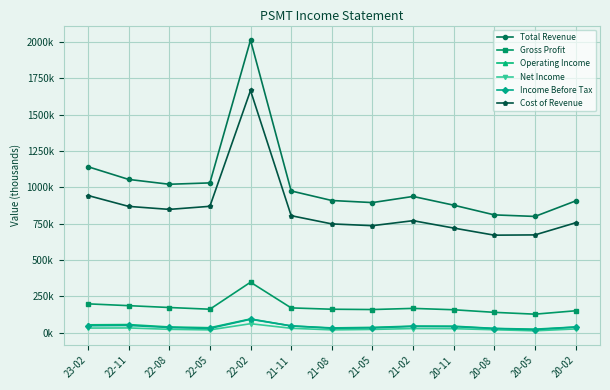

Reading left to right, transcribe all the data shown in this chart.

Total Revenue: 1142200	1054800	1021400	1030800	2013900	975400	909600	895300	937600	877400	810600	799900	906700
Gross Profit: 198200	185700	173000	161200	347000	170300	161100	159000	166900	157500	139700	127100	150500
Operating Income: 53800	55500	39000	33800	94300	46100	32500	36100	45000	44500	29000	23900	38800
Net Income: 31300	32300	22900	18900	61400	30000	19100	22200	28100	27300	19800	12500	25500
Income Before Tax: 47600	49400	35400	29000	92000	46400	30200	32700	42900	41400	28100	20400	38400
Cost of Revenue: 944000	869100	848400	869600	1666900	805100	748500	736300	770700	719900	670900	672800	756200